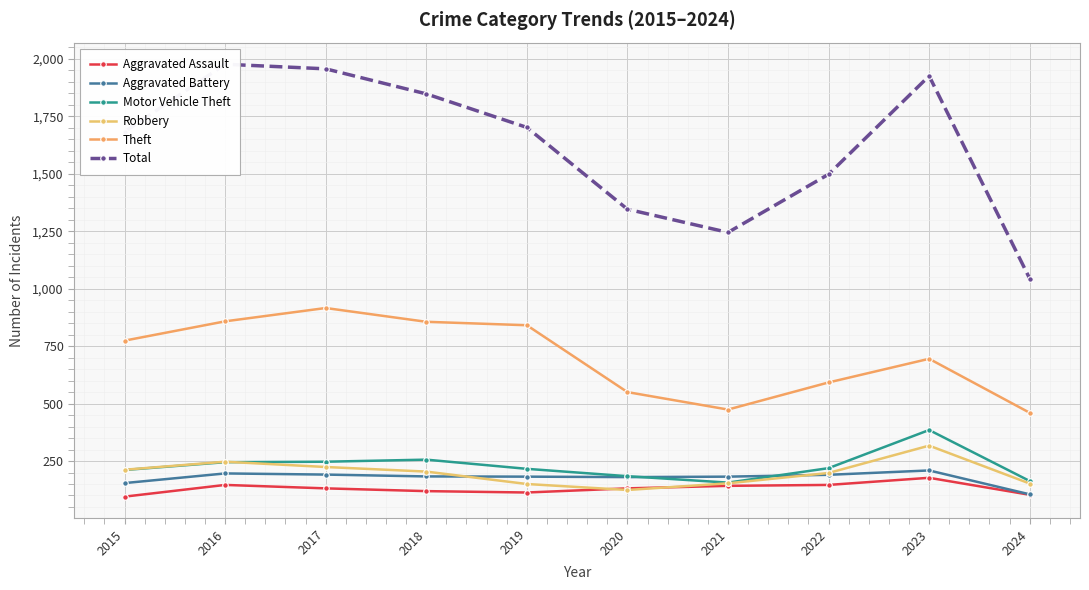

Does the chart display data point markers on the line(s)?

Yes